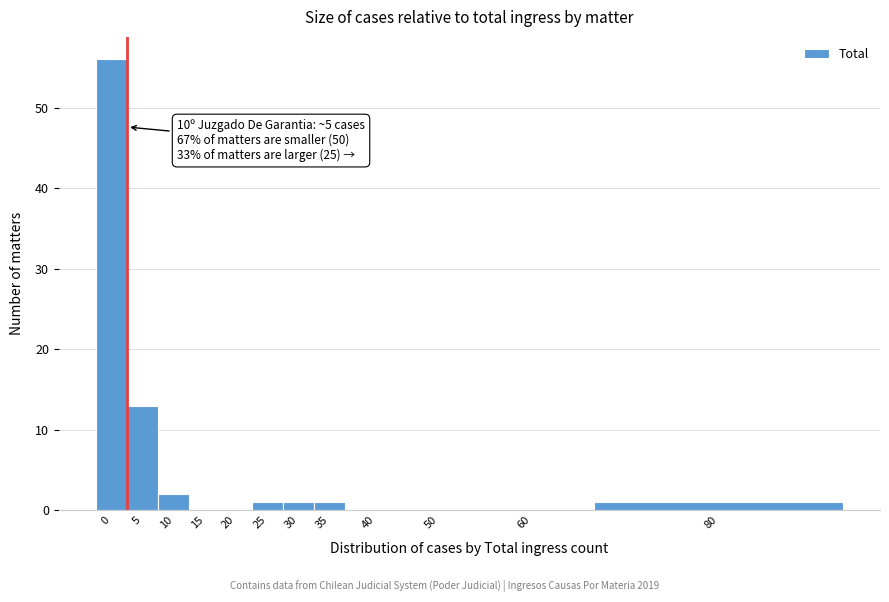

Reading right to left, list all the values displayed in this chart.

80=1	60=0	50=0	40=0	35=1	30=1	25=1	20=0	15=0	10=2	5=13	0=56